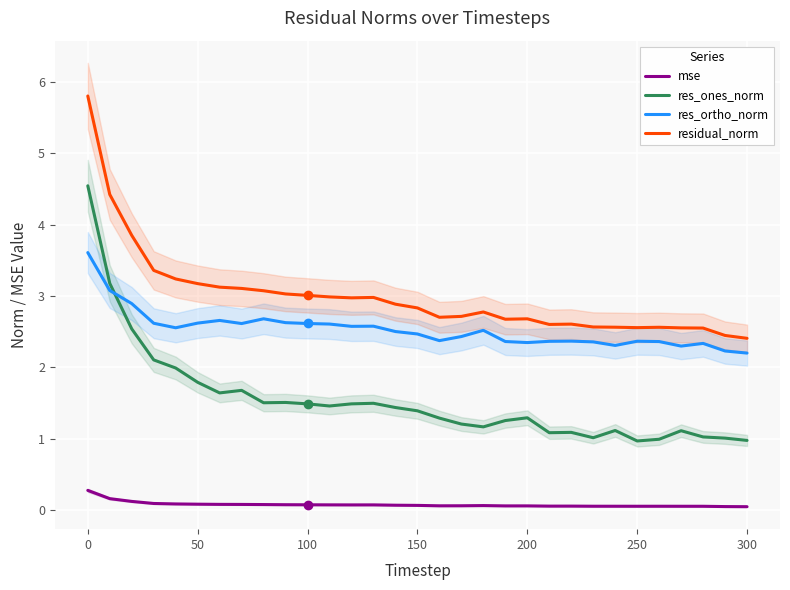

What is the highest value of the res_ones_norm series?

4.5